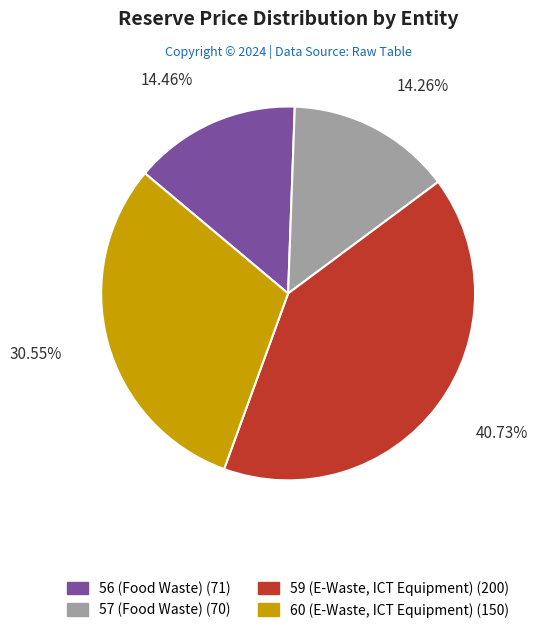

Between 57 (Food Waste) and 60 (E-Waste, ICT Equipment), which is larger?

60 (E-Waste, ICT Equipment)